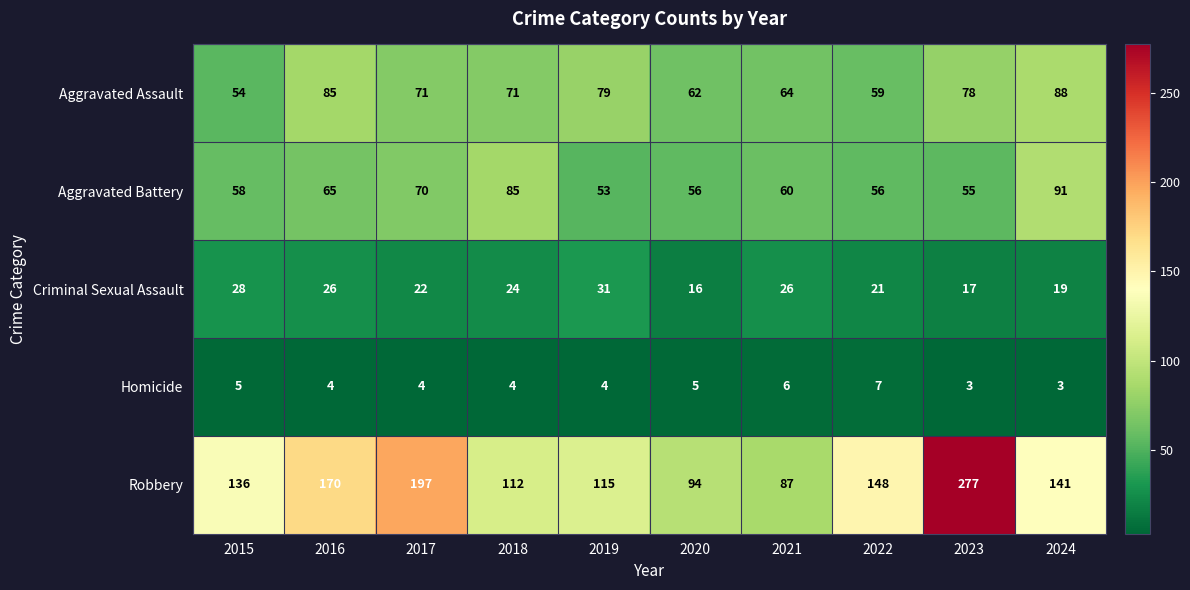

What is the maximum value shown in the chart?

277